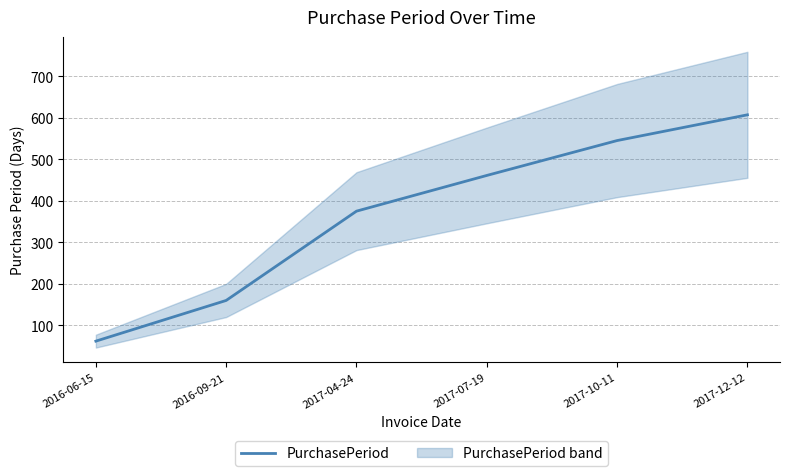

What is the difference between the maximum and second lowest values?

447